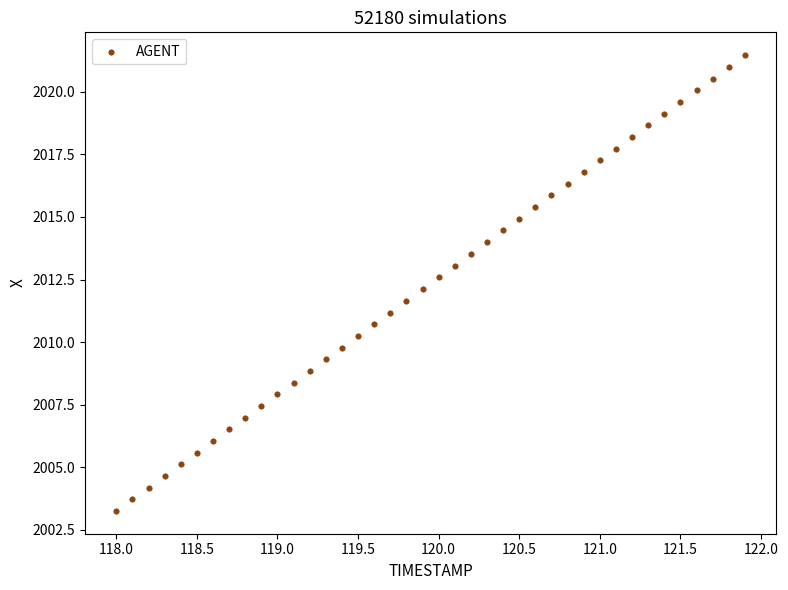

What is the range of X values (max minus min)?

3.9